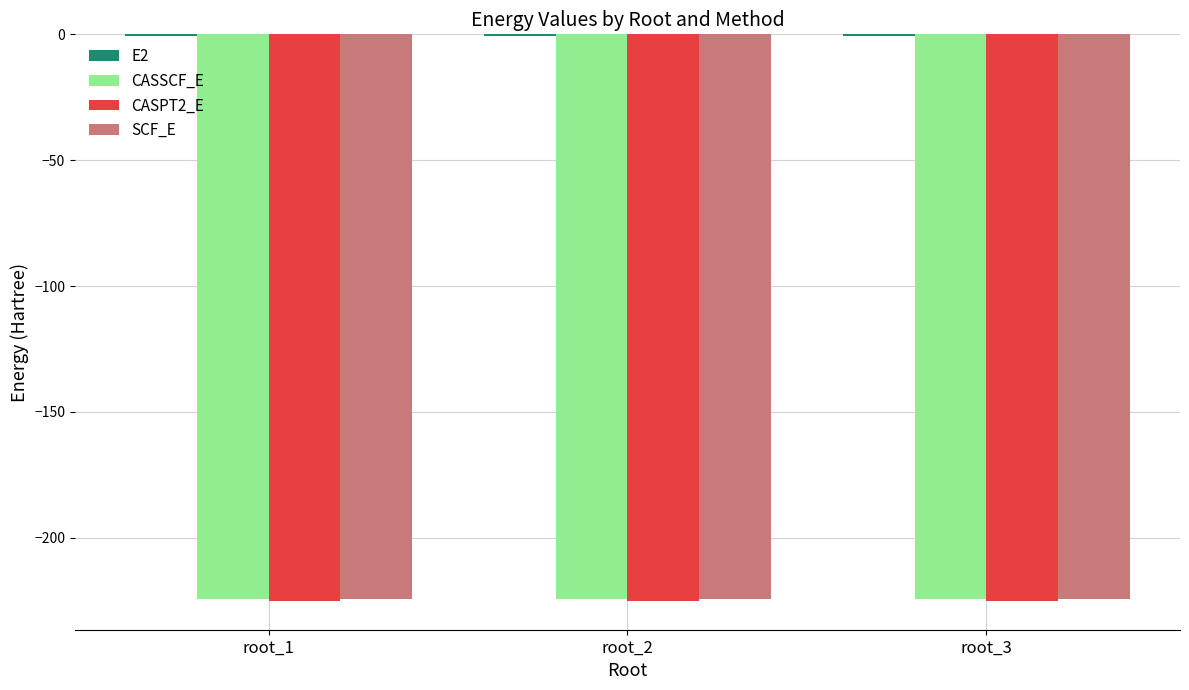

The value of CASSCF_E at root_1 is -357.3. True or false?

False